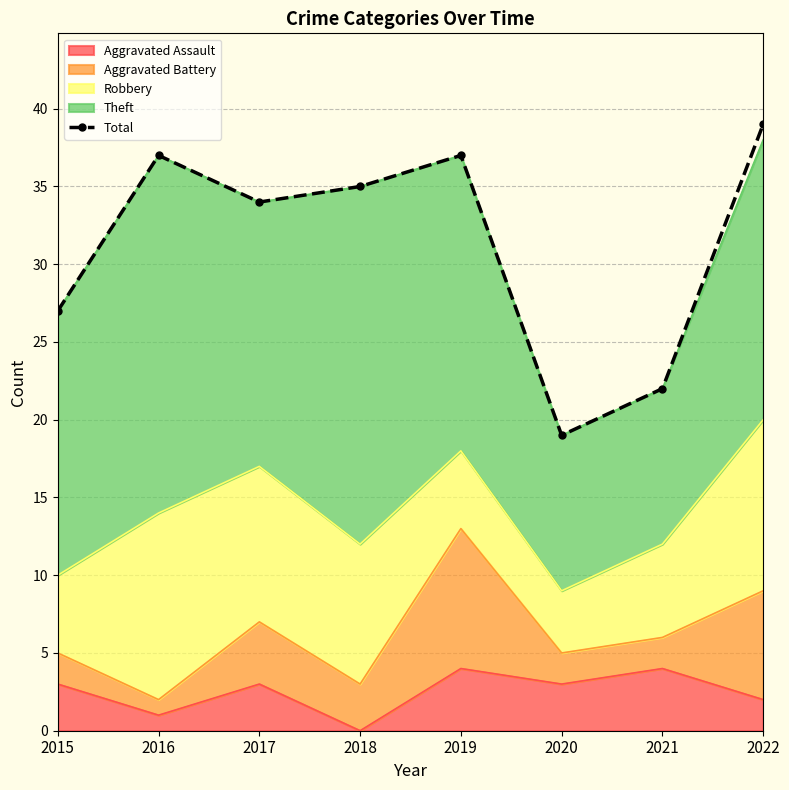

List the labels in order of value, largest first.

2022, 2016, 2019, 2018, 2017, 2015, 2021, 2020